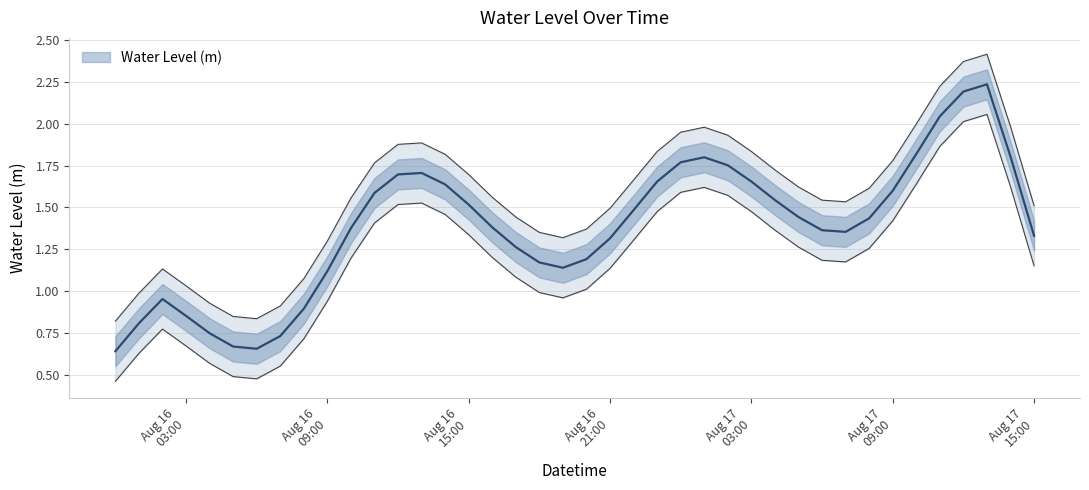

What is the greatest value displayed?

2.4